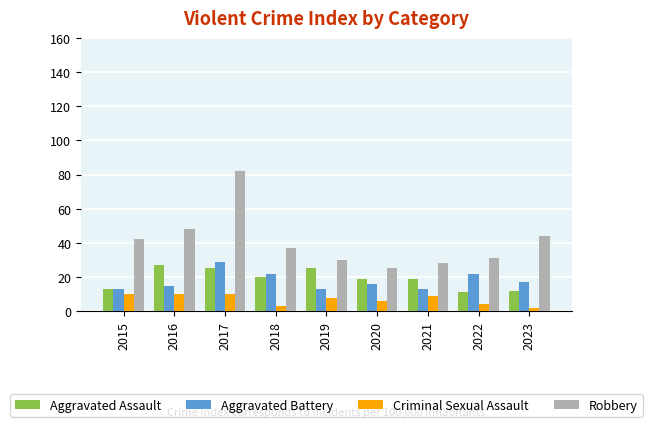

What is the spread (max minus min) of values at 2017?

72